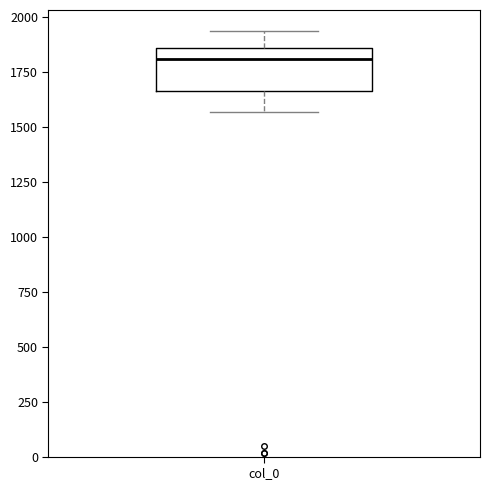

Where is the lower edge of the box for col_0 on the y-axis? The values are not printed on the chart, so give them approximately, as read against the axis.

1650